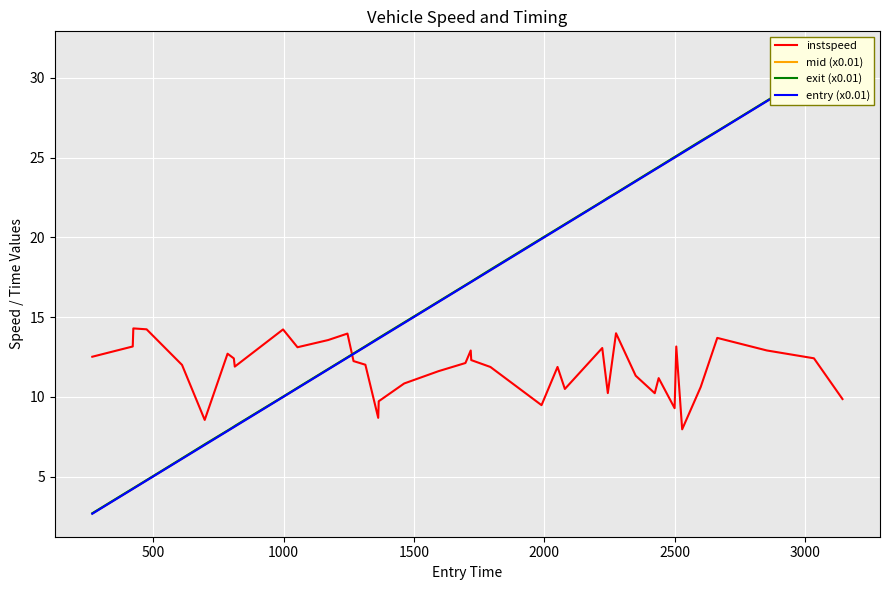

True or false: exit (x0.01) and entry (x0.01) intersect in this chart.

False